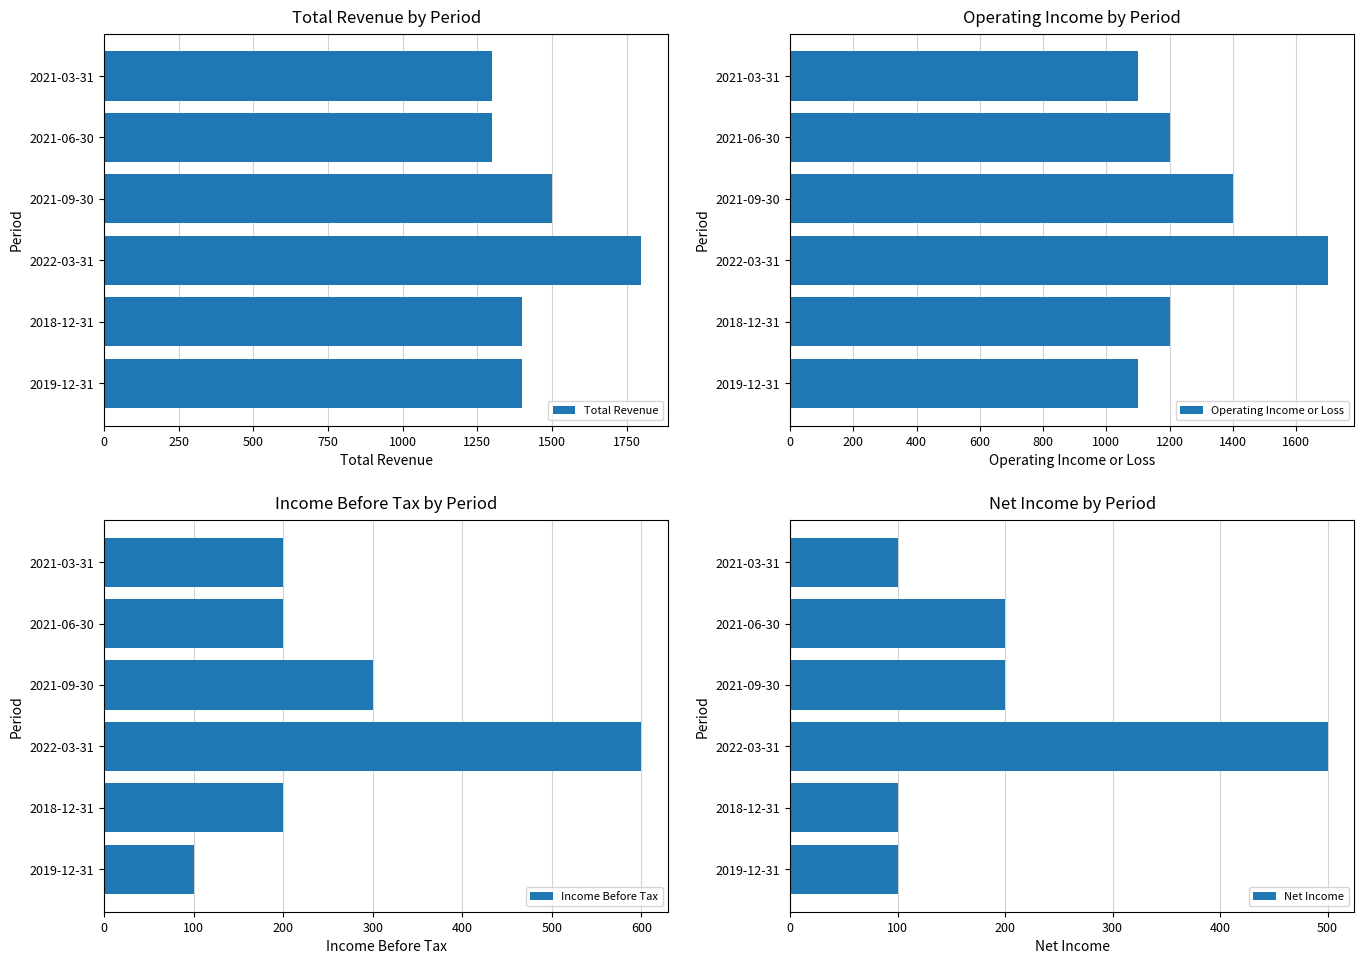

The value of Operating Income or Loss at 2021-03-31 is 1100. True or false?

True